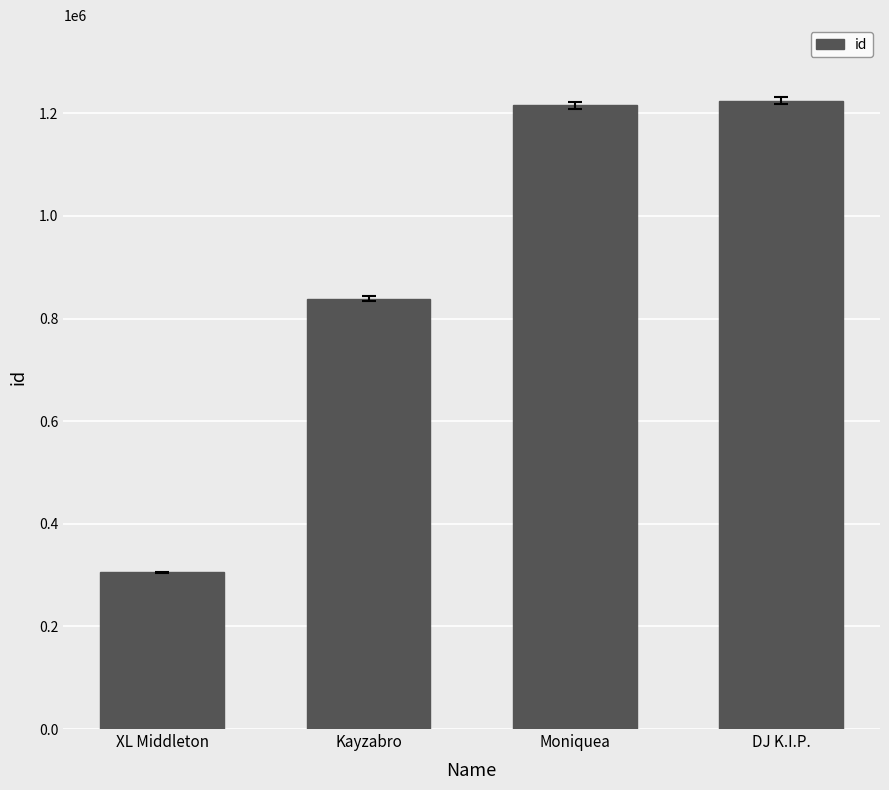

Are the bars horizontal?

No